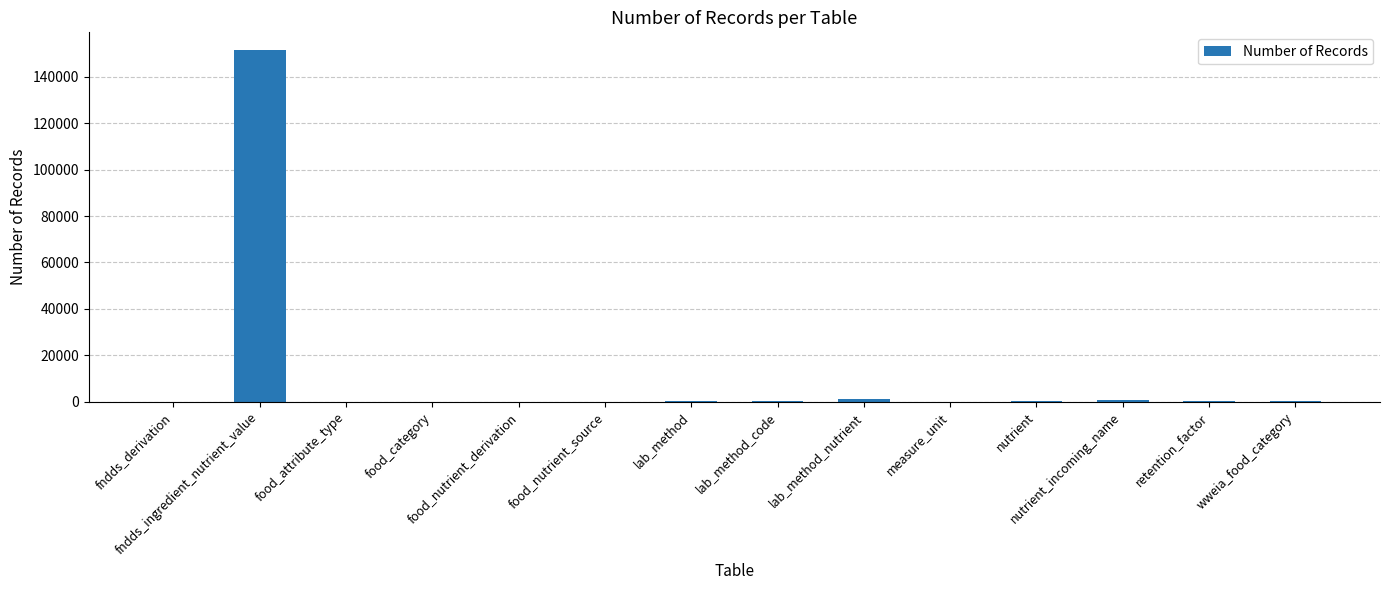

What is the sum of all values?

154791